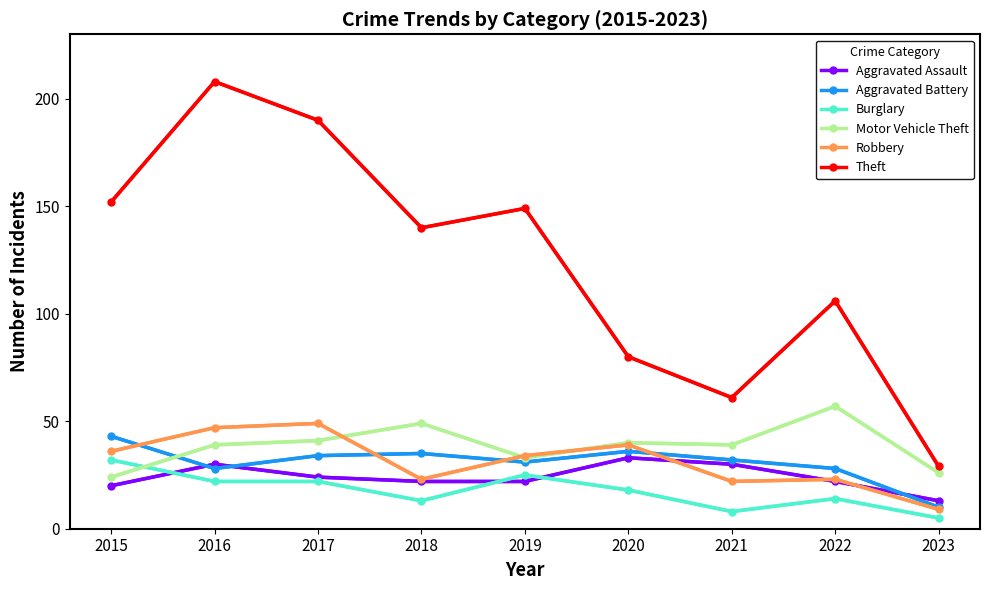

At how many categories does at least one series exceed 38?

8